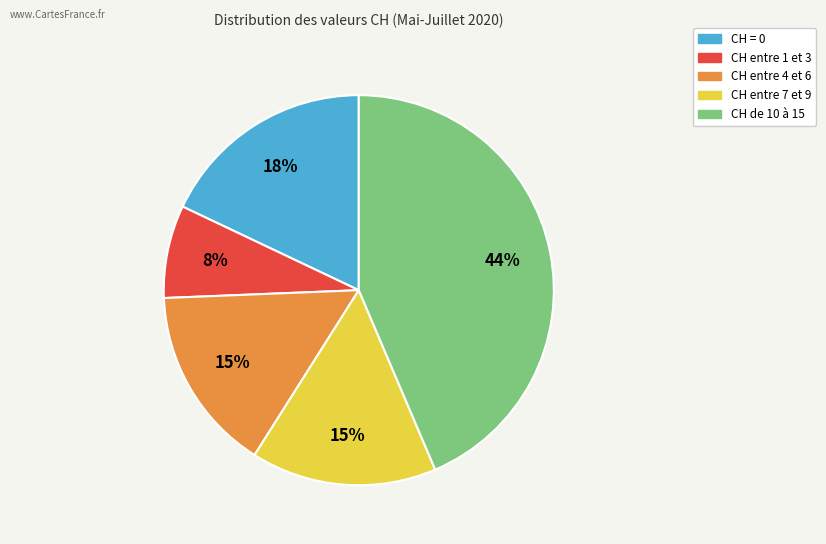

Is there a majority slice in this chart?

No